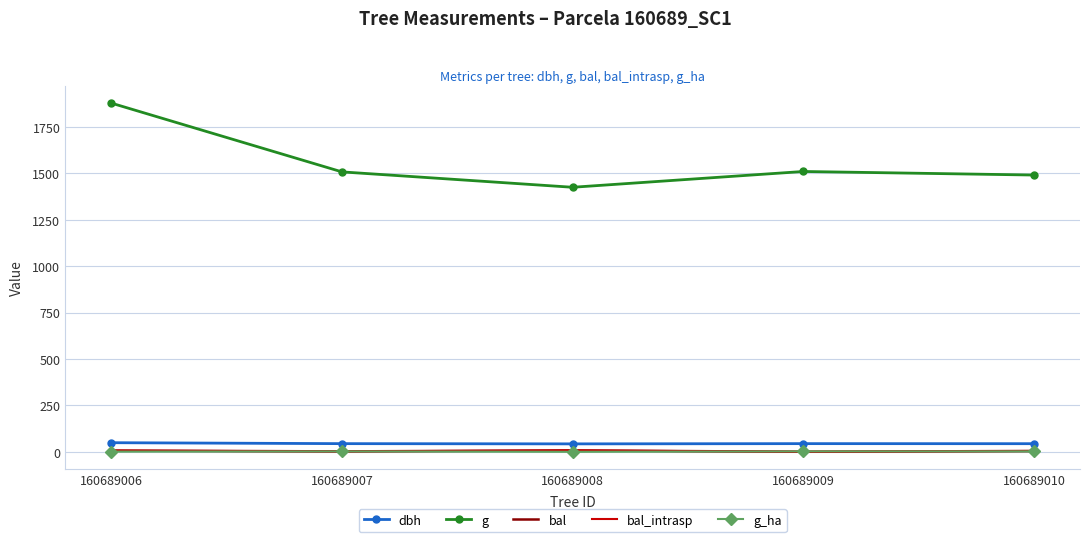

Which series changed the most between 160689006 and 160689009?

g